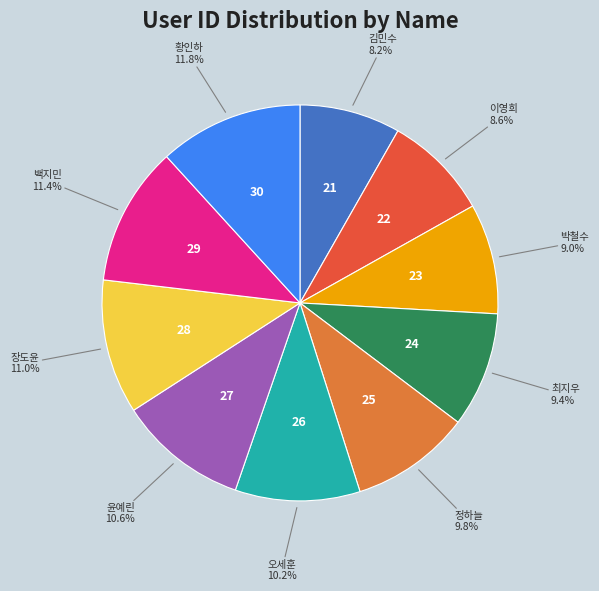

Does any single category account for the majority?

No